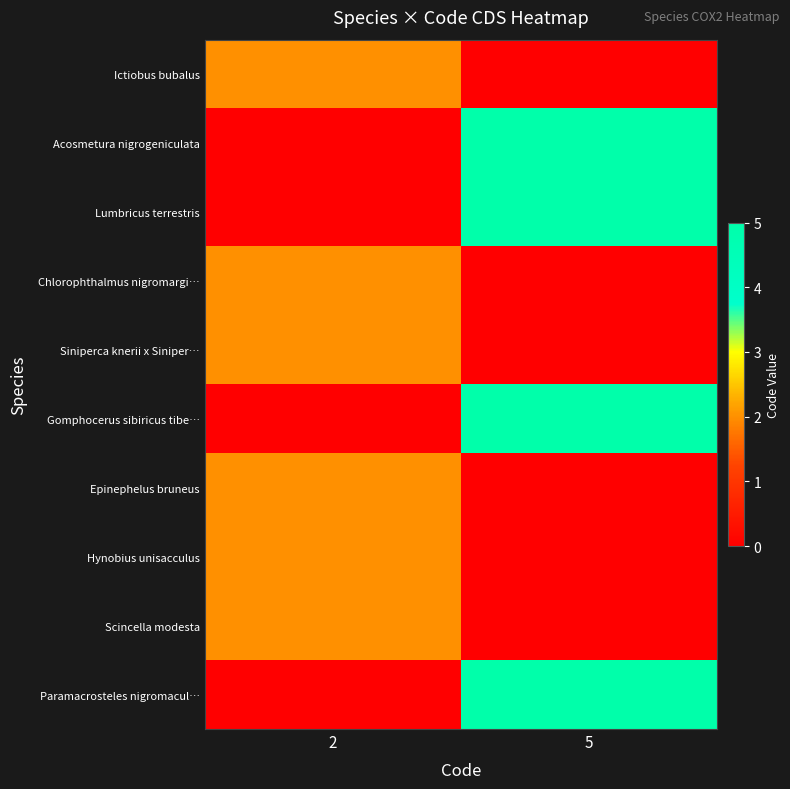

Reading left to right, what are all the values shown in this chart?

Ictiobus bubalus: 2=2	5=0
Acosmetura nigrogeniculata: 2=0	5=5
Lumbricus terrestris: 2=0	5=5
Chlorophthalmus nigromargi…: 2=2	5=0
Siniperca knerii x Siniper…: 2=2	5=0
Gomphocerus sibiricus tibe…: 2=0	5=5
Epinephelus bruneus: 2=2	5=0
Hynobius unisacculus: 2=2	5=0
Scincella modesta: 2=2	5=0
Paramacrosteles nigromacul…: 2=0	5=5